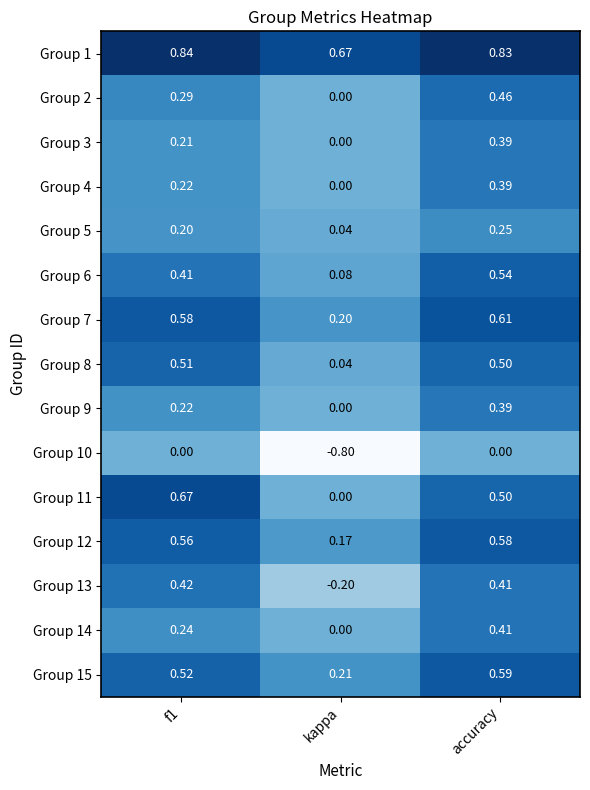

Which series has the largest range (max minus min)?

Group 10